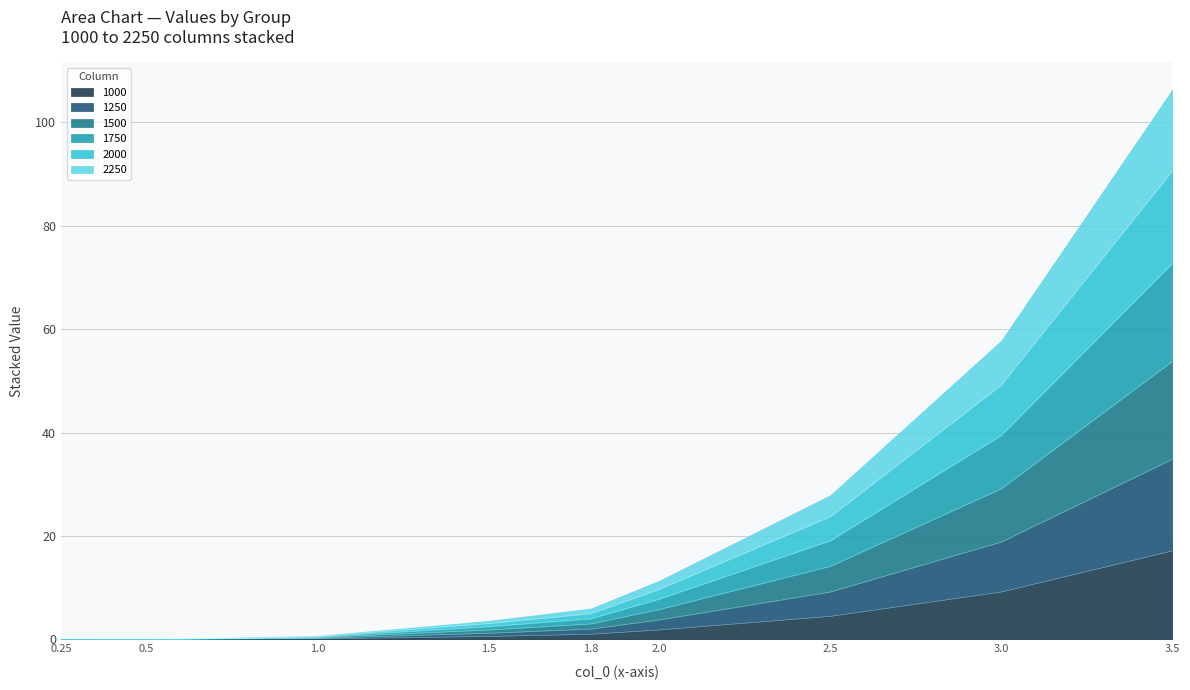

At 1.8, list the series in order from smallest to largest.

1000, 2250, 2000, 1500, 1750, 1250